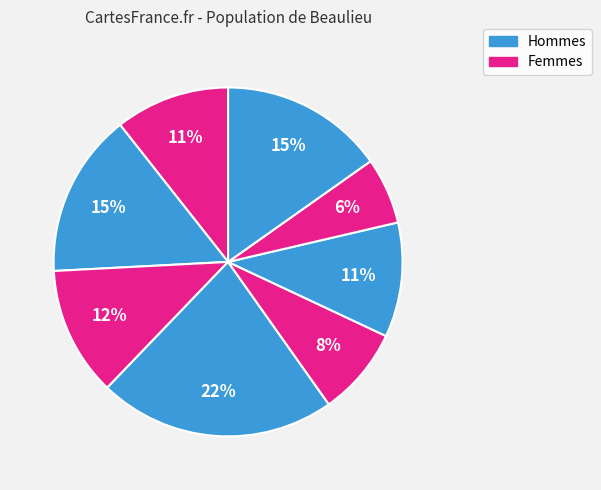

How many slices are in this pie chart?

8